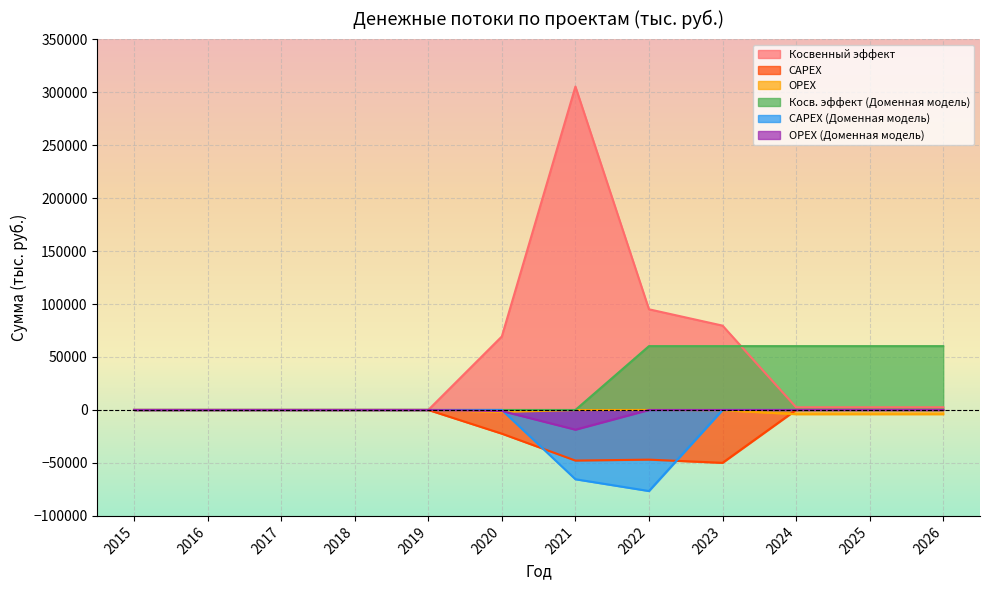

What is the spread (max minus min) of values at 2020?

91766.0